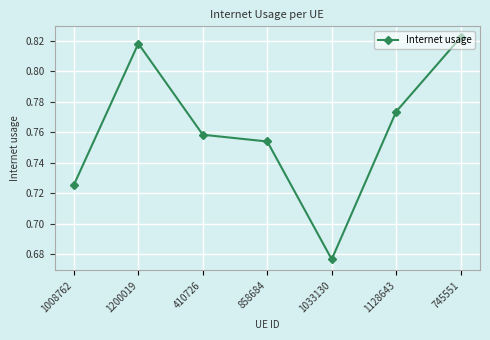

What is the difference between the maximum and minimum values?

0.1